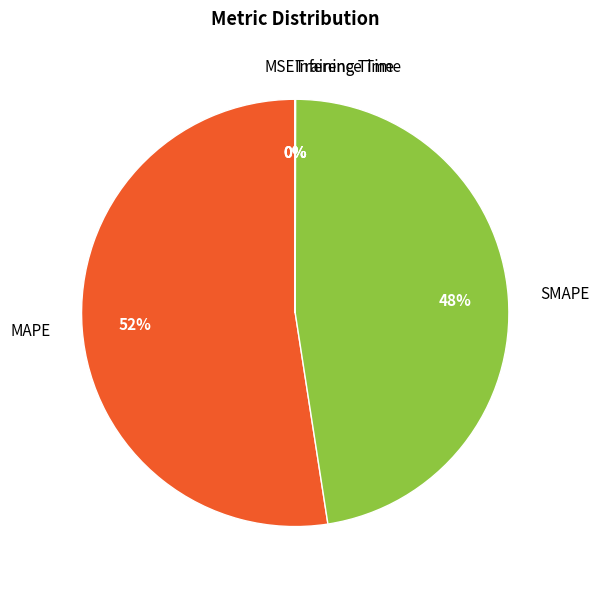

What is the largest slice in the pie chart?

MAPE